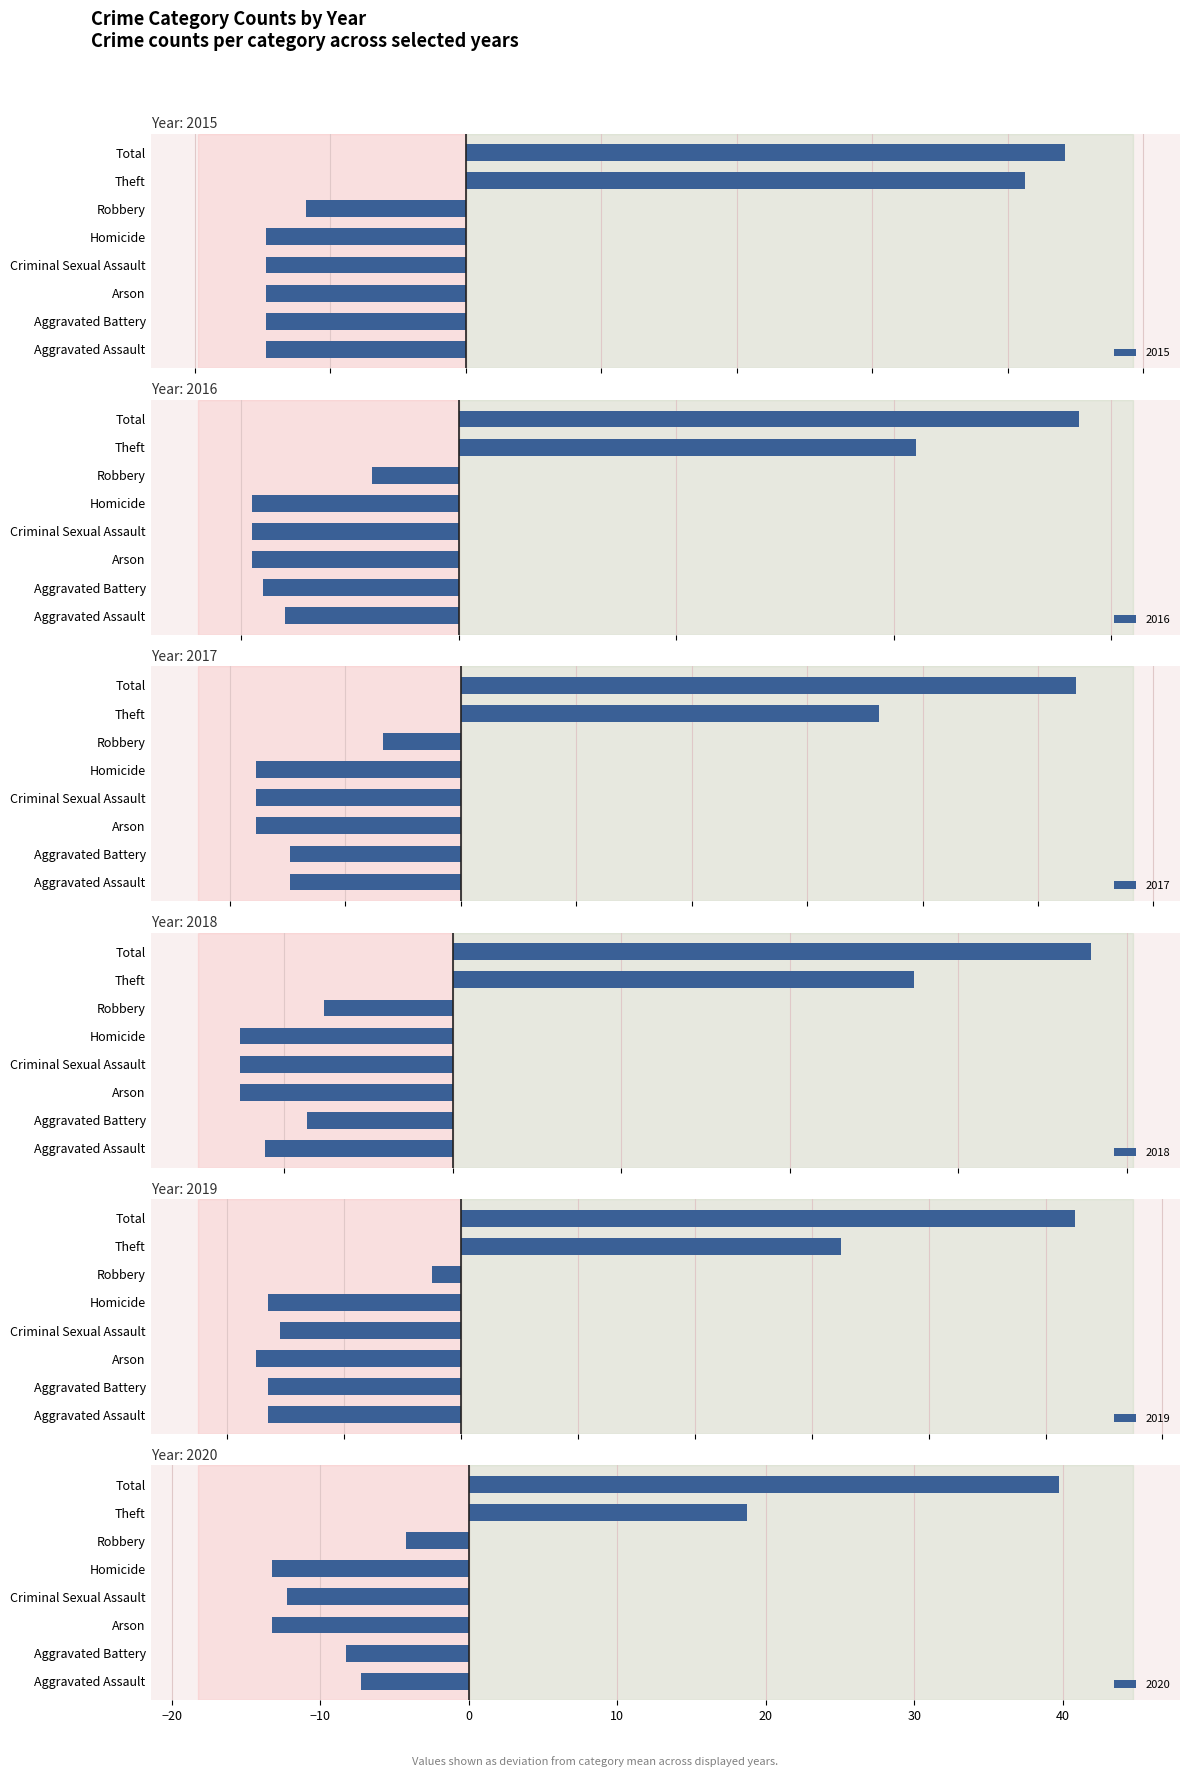

Reading left to right, what are all the values shown in this chart?

2015: Aggravated Assault=-14.8	Aggravated Battery=-14.8	Arson=-14.8	Criminal Sexual Assault=-14.8	Homicide=-14.8	Robbery=-11.8	Theft=41.2	Total=44.2
2016: Aggravated Assault=-16.0	Aggravated Battery=-18.0	Arson=-19.0	Criminal Sexual Assault=-19.0	Homicide=-19.0	Robbery=-8.0	Theft=42.0	Total=57.0
2017: Aggravated Assault=-14.8	Aggravated Battery=-14.8	Arson=-17.8	Criminal Sexual Assault=-17.8	Homicide=-17.8	Robbery=-6.8	Theft=36.2	Total=53.2
2018: Aggravated Assault=-22.2	Aggravated Battery=-17.2	Arson=-25.2	Criminal Sexual Assault=-25.2	Homicide=-25.2	Robbery=-15.2	Theft=54.8	Total=75.8
2019: Aggravated Assault=-16.5	Aggravated Battery=-16.5	Arson=-17.5	Criminal Sexual Assault=-15.5	Homicide=-16.5	Robbery=-2.5	Theft=32.5	Total=52.5
2020: Aggravated Assault=-7.2	Aggravated Battery=-8.2	Arson=-13.2	Criminal Sexual Assault=-12.2	Homicide=-13.2	Robbery=-4.2	Theft=18.8	Total=39.8